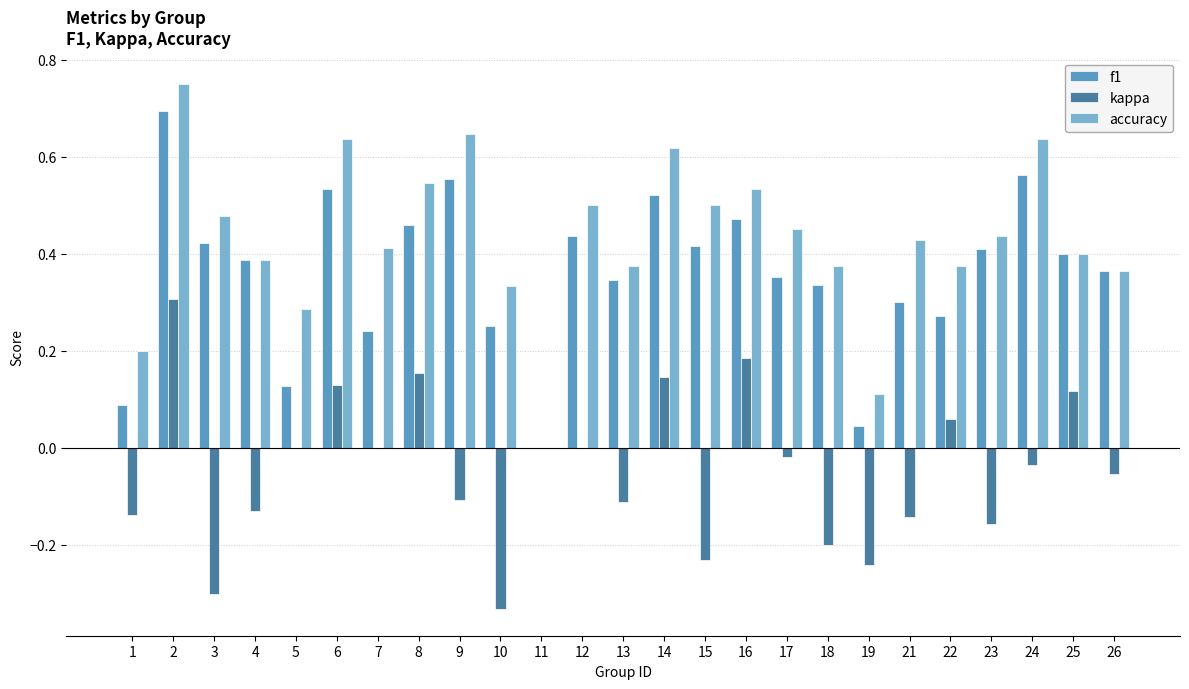

The accuracy series shows 0.2 at 5. True or false?

False